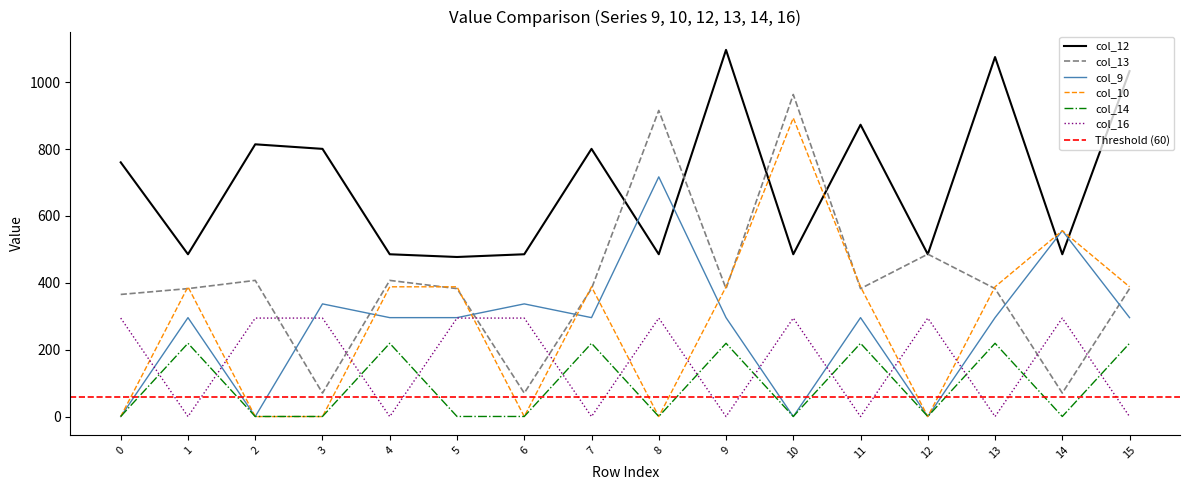

What is the average value of the col_12 series?

695.6